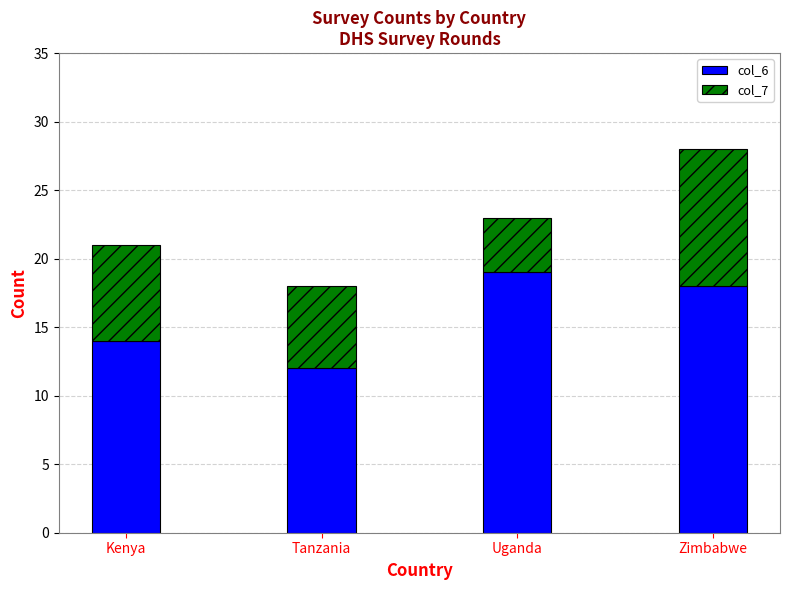

The col_6 series shows 19 at Uganda. True or false?

True